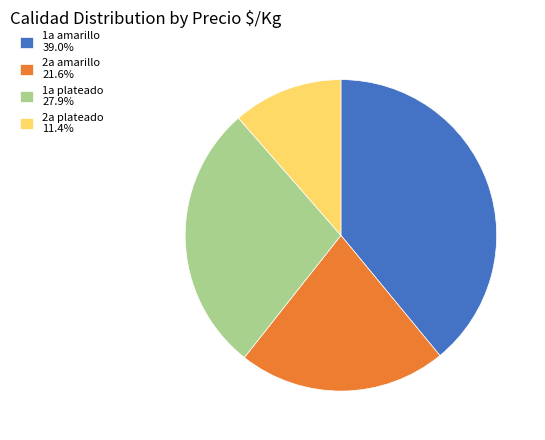

What is the ratio of the value at 2a amarillo 21.6% to the value at 1a plateado 27.9%?

0.8